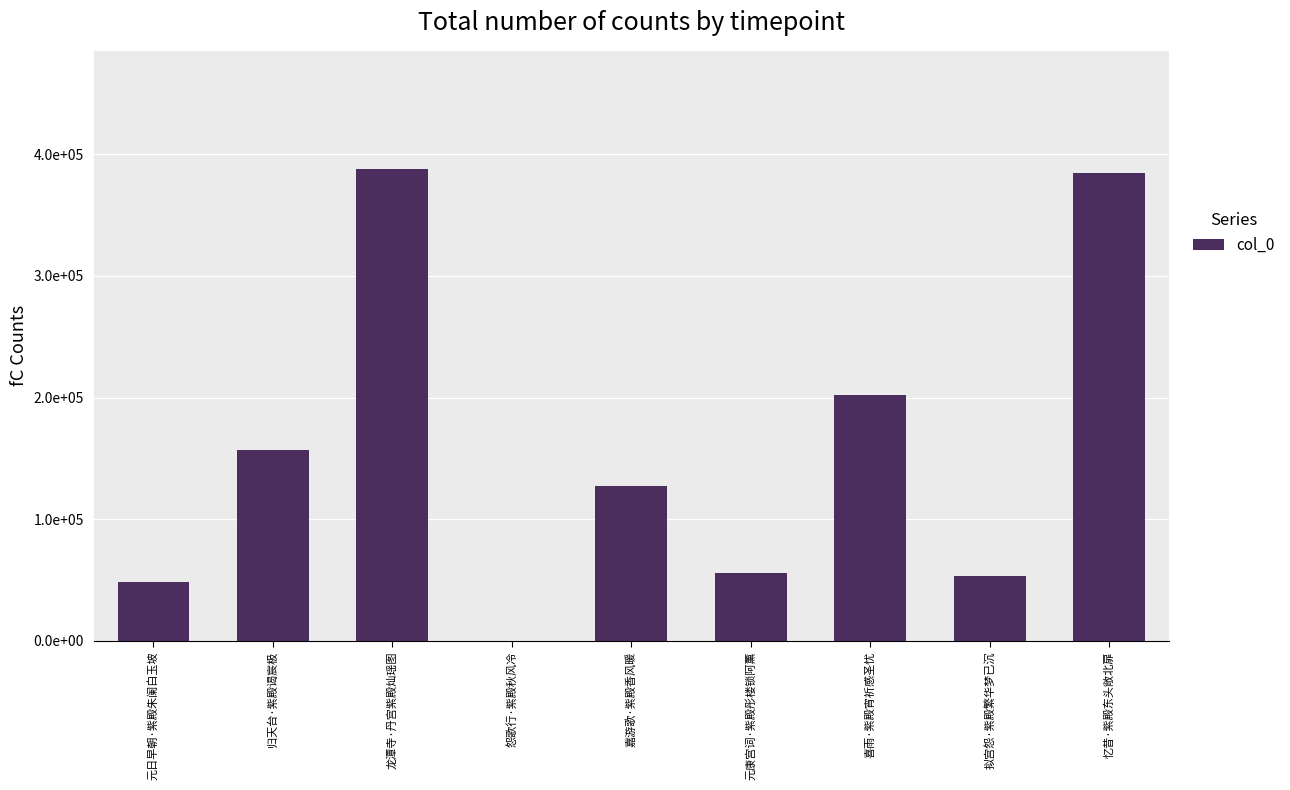

Which category has the highest value across all series?

龙潭寺·丹宫紫殿灿瑶图